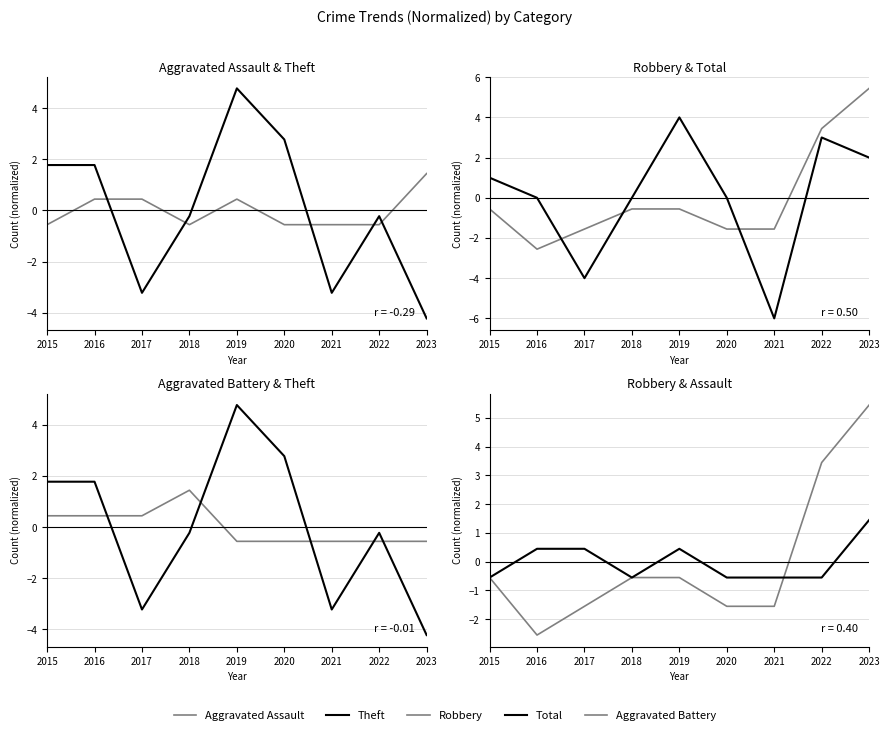

Is the value of Robbery at 2020 greater than the value of Total at 2015?

No